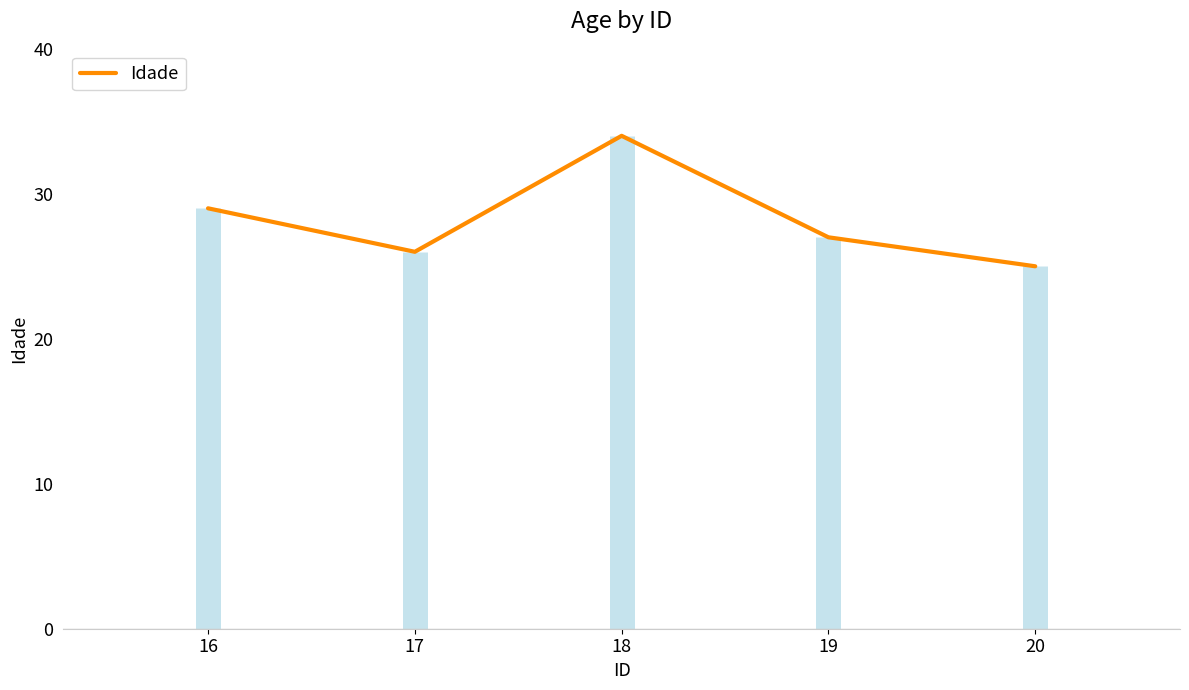

What is the difference between the second highest and second lowest values?

3